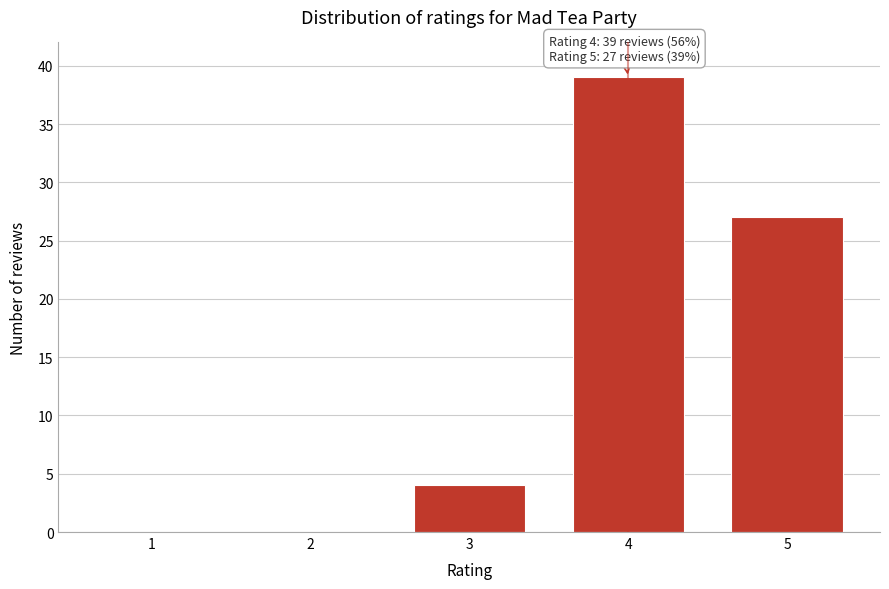

Reading left to right, what are all the values shown in this chart?

1=0	2=0	3=4	4=39	5=27